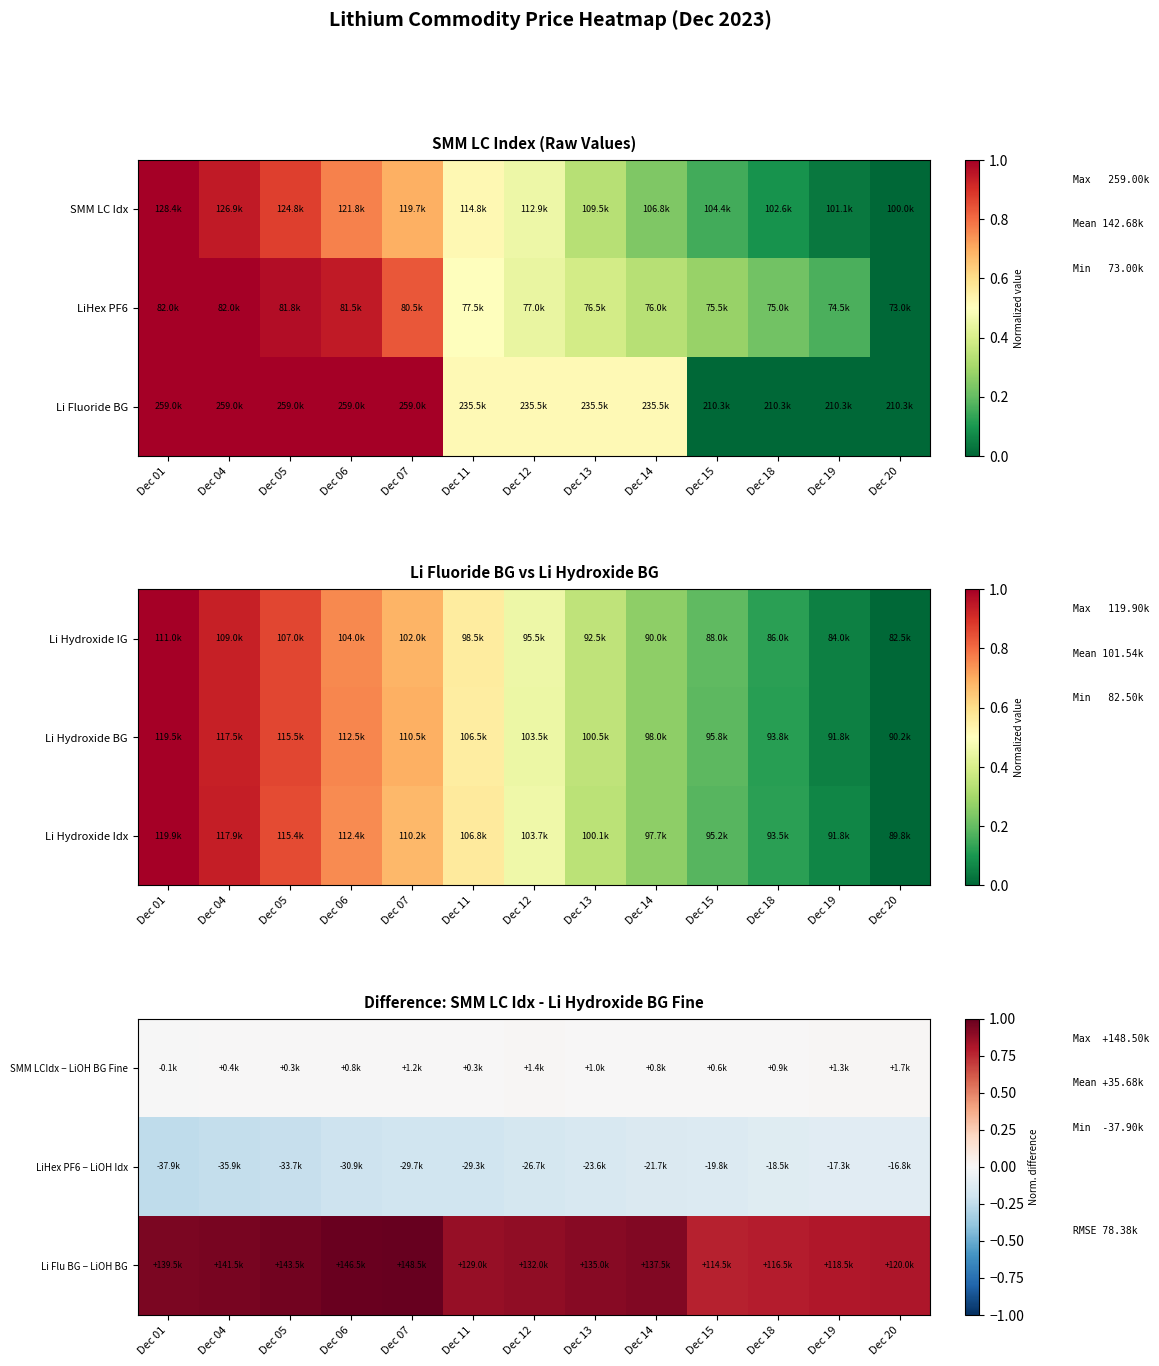

How many values in the SMM LCIdx − LiOH BG Fine series exceed 0?

12